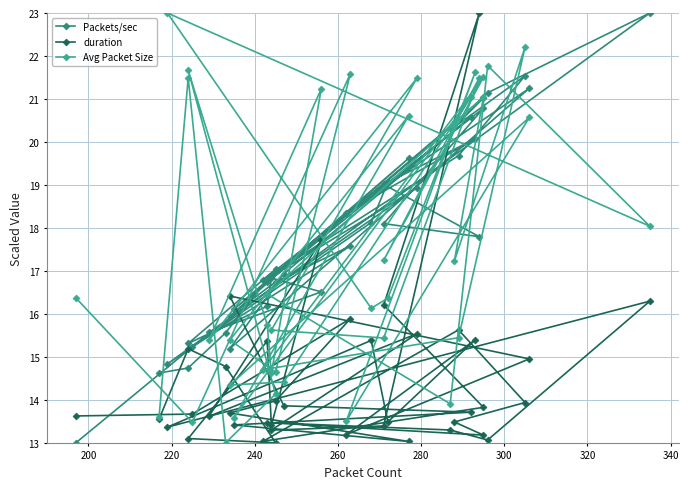

The duration series shows 22.8 at 19. True or false?

False